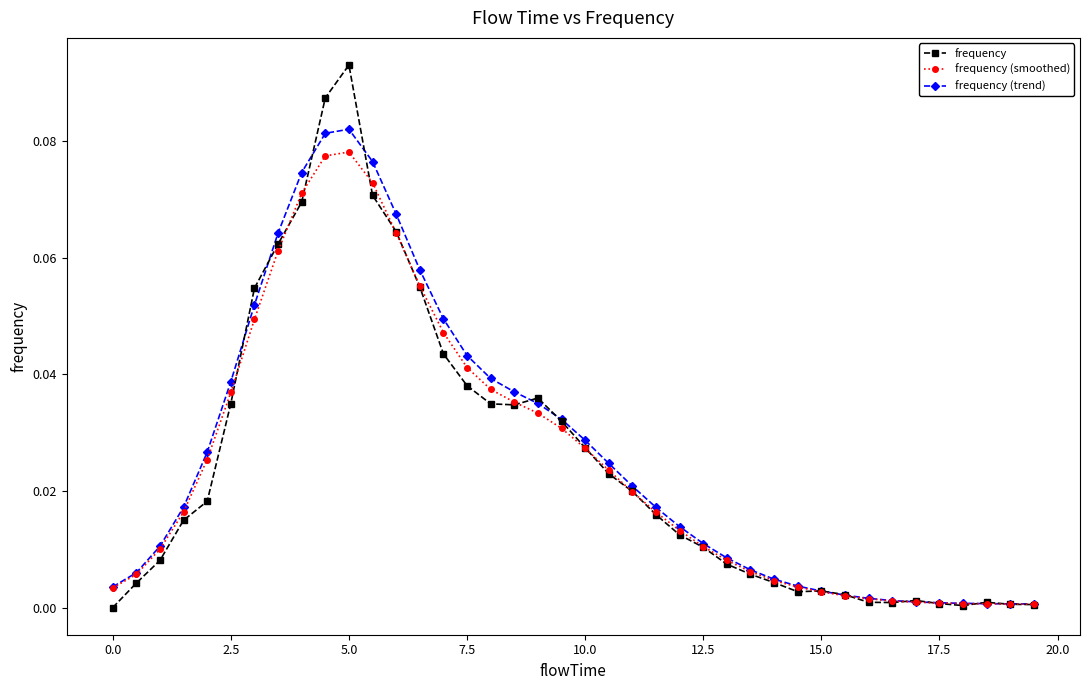

True or false: frequency has more than 2 interior local peaks.

True